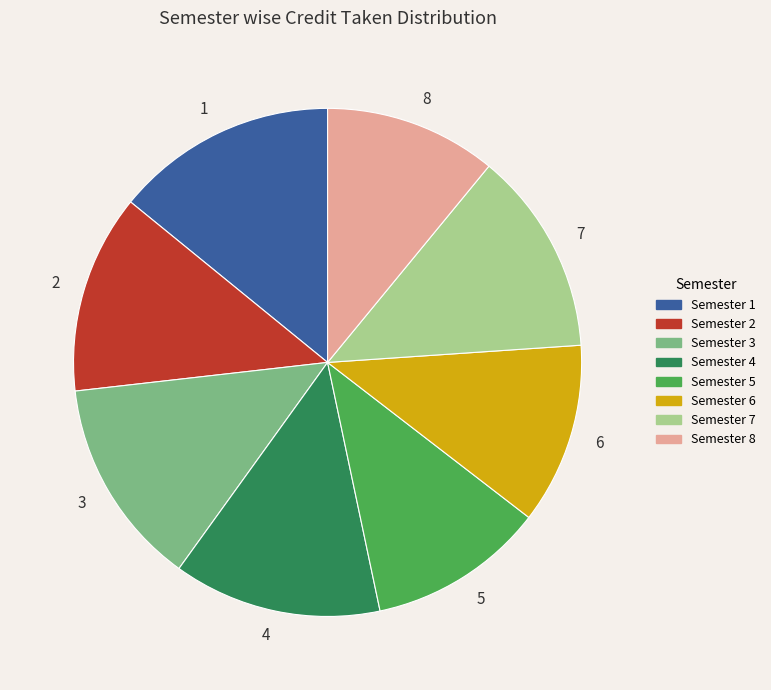

Is Semester 1 the majority of the pie?

No